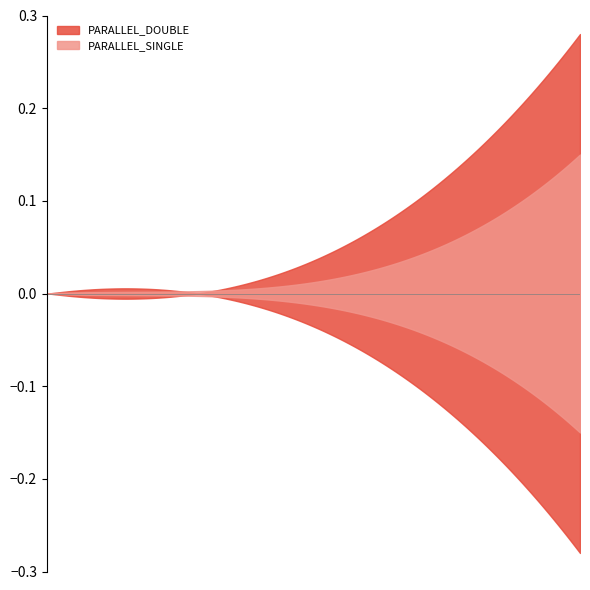

True or false: PARALLEL_DOUBLE and PARALLEL_SINGLE intersect in this chart.

False